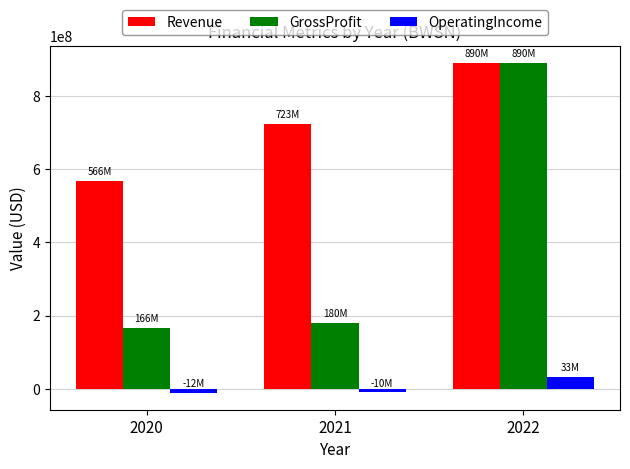

What is the difference between the maximum and minimum values in the GrossProfit series?

723948000